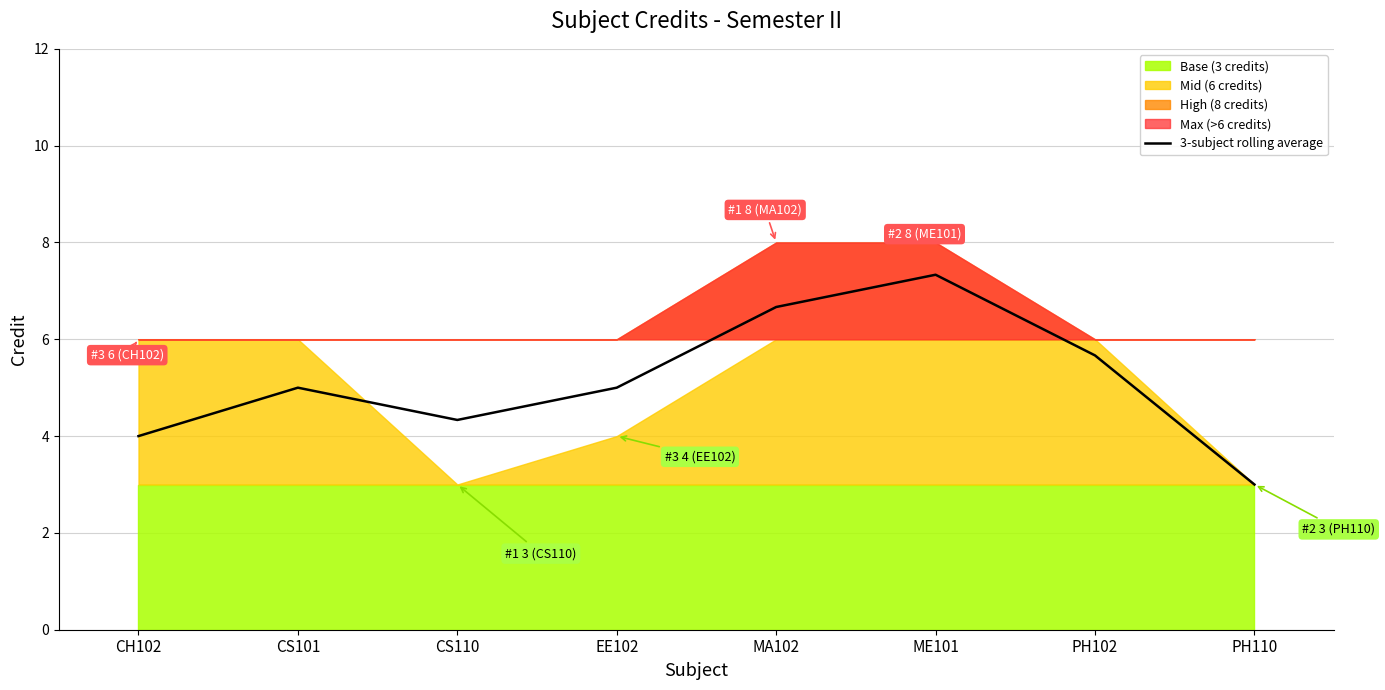

At which category does the data reach its first local peak?

CS101